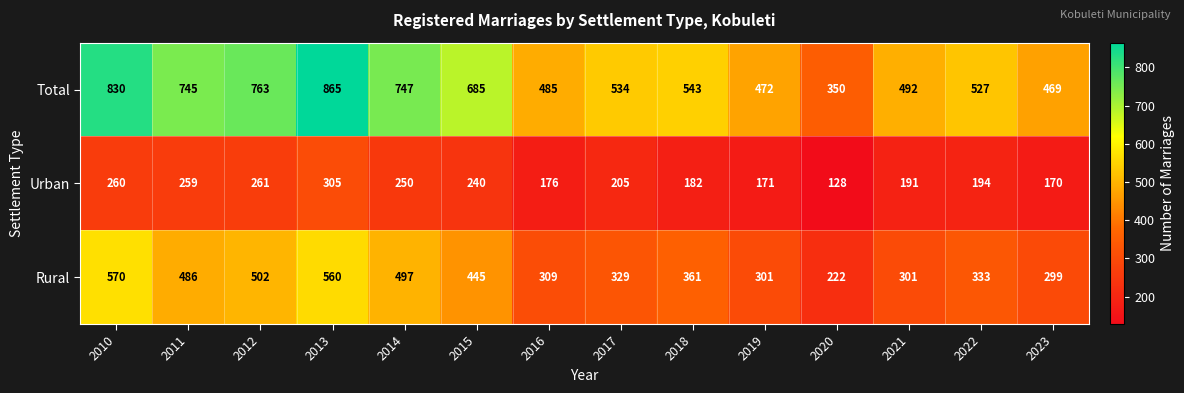

At 2020, list the series in order from largest to smallest.

Total, Rural, Urban